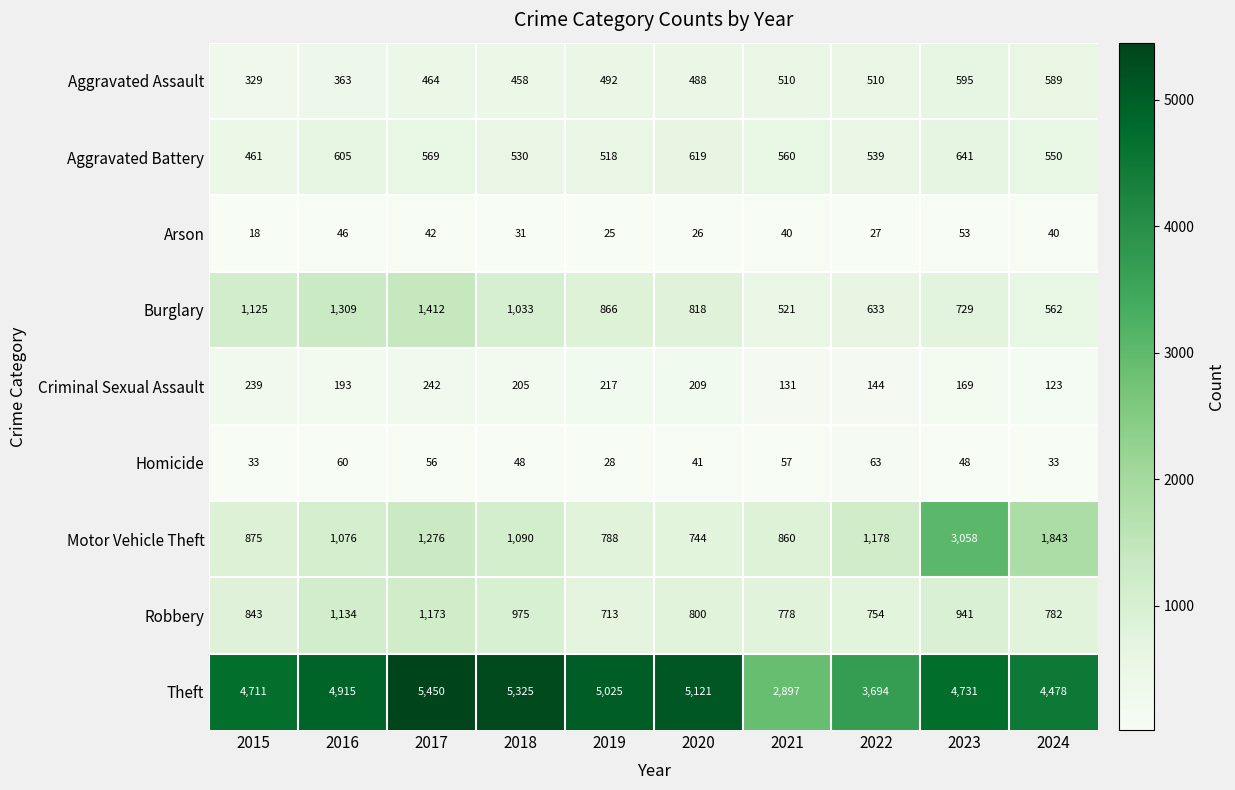

Rank the series at 2022 from lowest to highest value.

Arson, Homicide, Criminal Sexual Assault, Aggravated Assault, Aggravated Battery, Burglary, Robbery, Motor Vehicle Theft, Theft